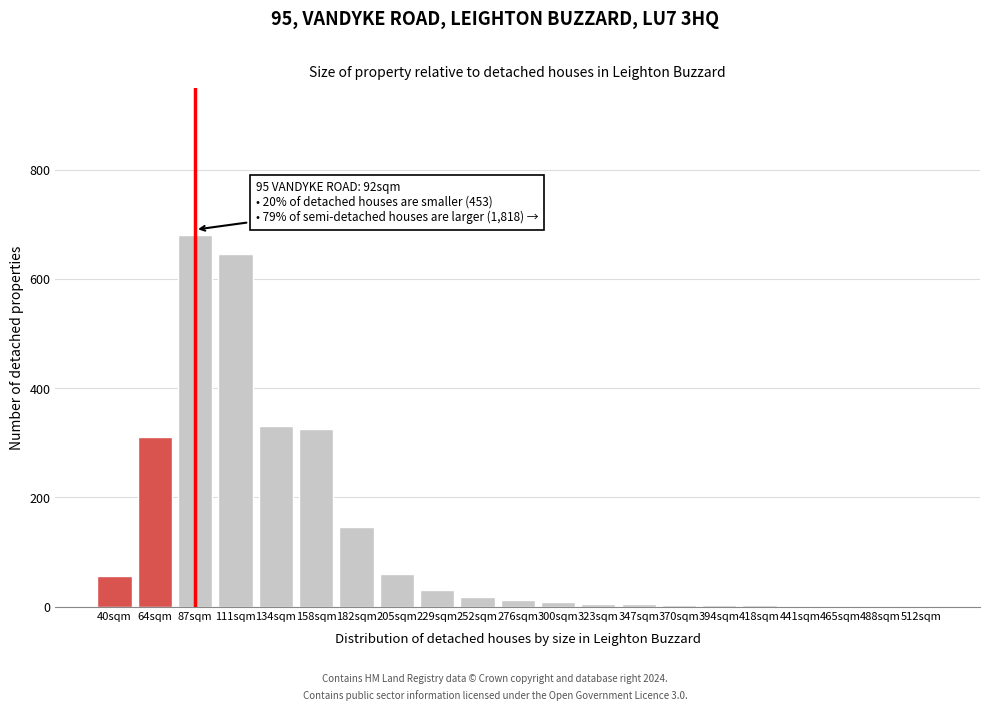

Between 229sqm and 205sqm, which is larger?

205sqm